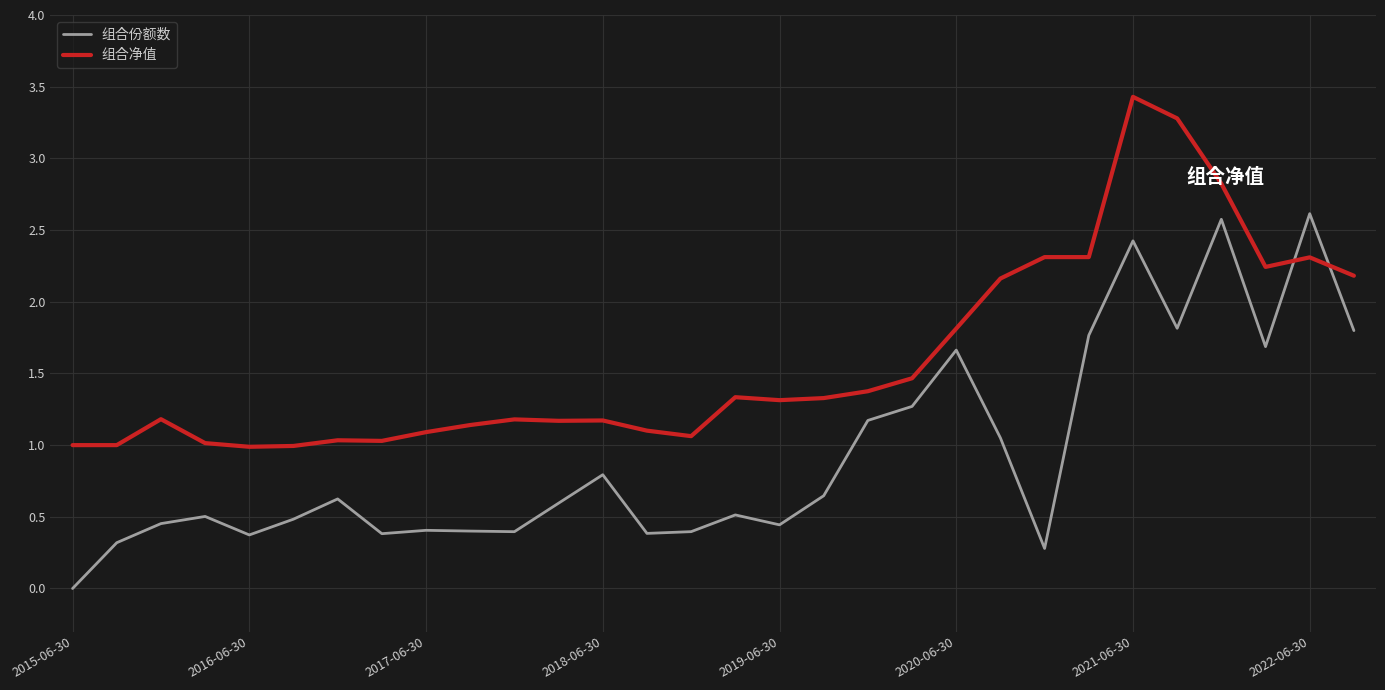

What is the minimum value for 组合净值?

1.0